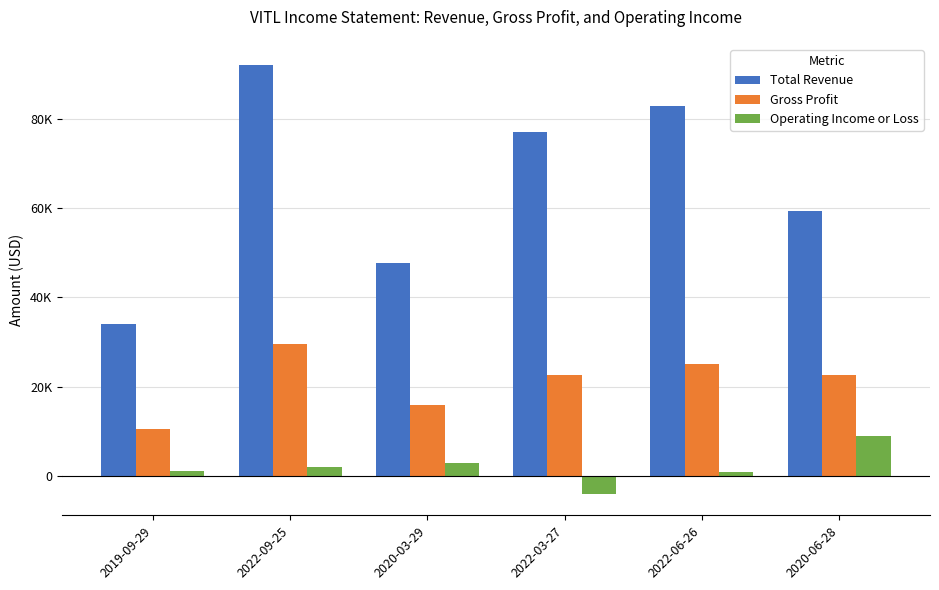

What is the difference between the highest and lowest values at 2020-06-28?

50300